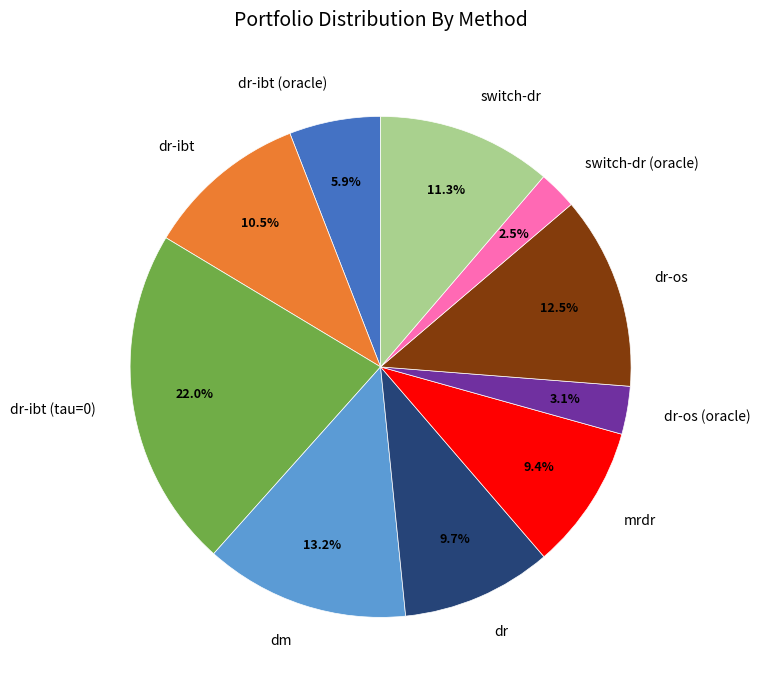

Is there any slice that represents more than half of the pie?

No